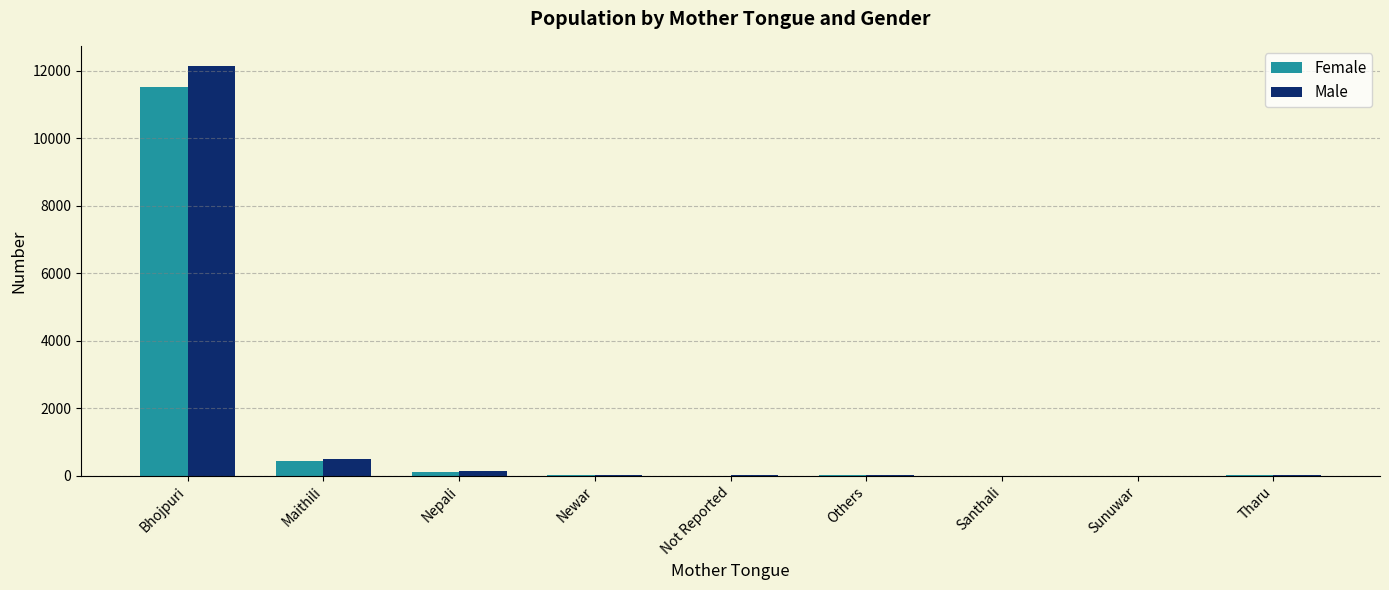

What is the greatest value displayed?

12125